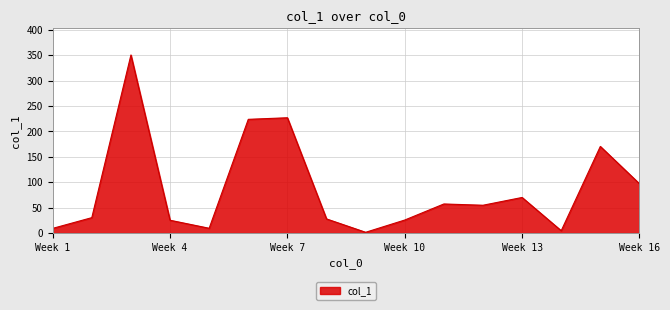

What is the greatest value displayed?

350.5